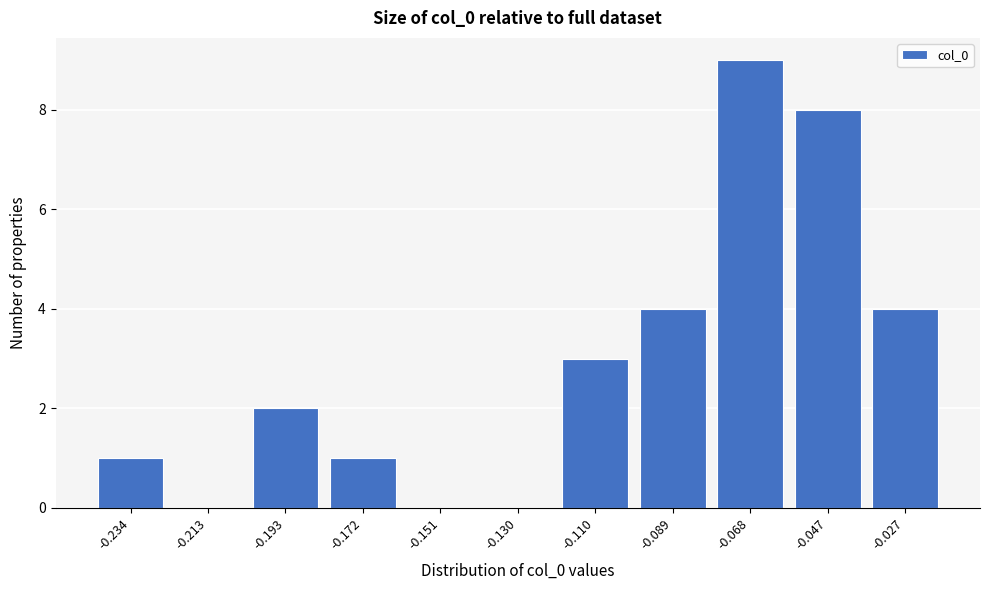

Reading left to right, what are all the values shown in this chart?

-0.234=1	-0.213=0	-0.193=2	-0.172=1	-0.151=0	-0.130=0	-0.110=3	-0.089=4	-0.068=9	-0.047=8	-0.027=4